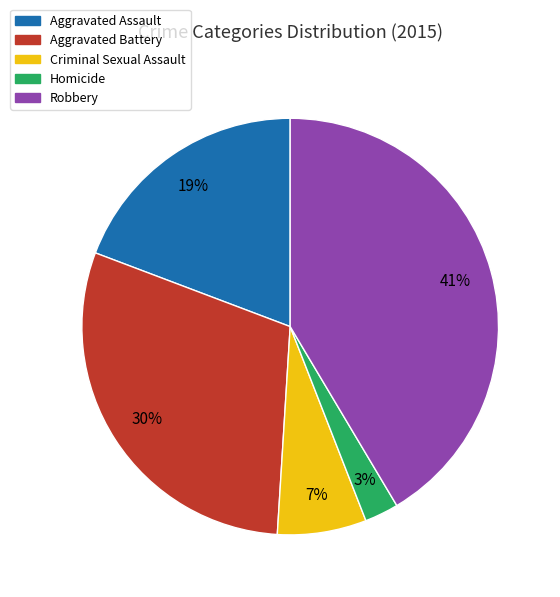

Does Aggravated Battery account for over 50% of the chart?

No